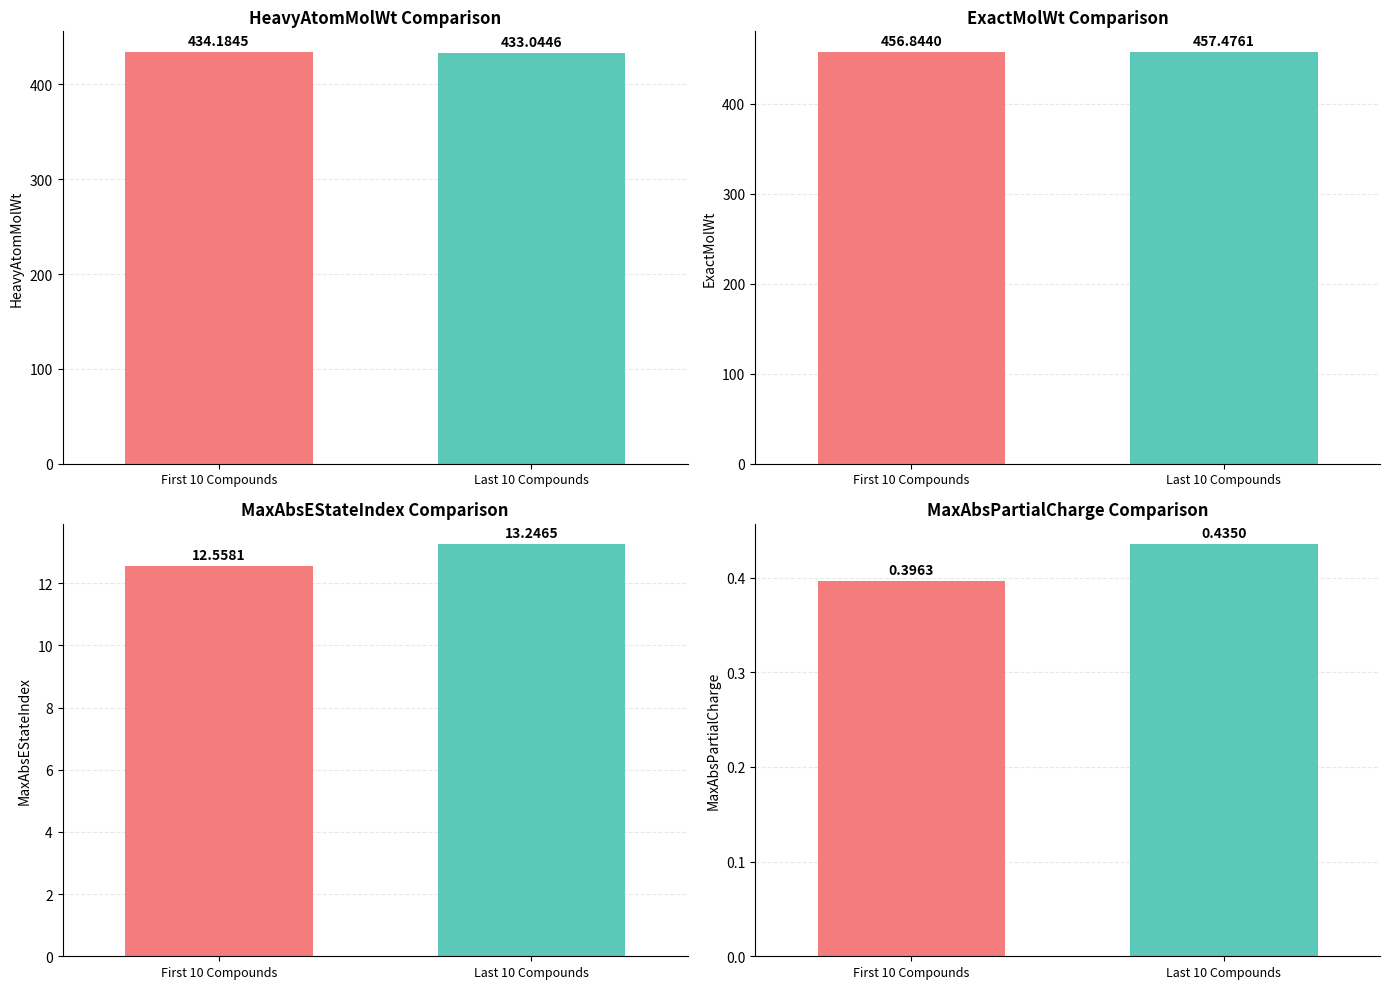

How many bars are there in each group?

2